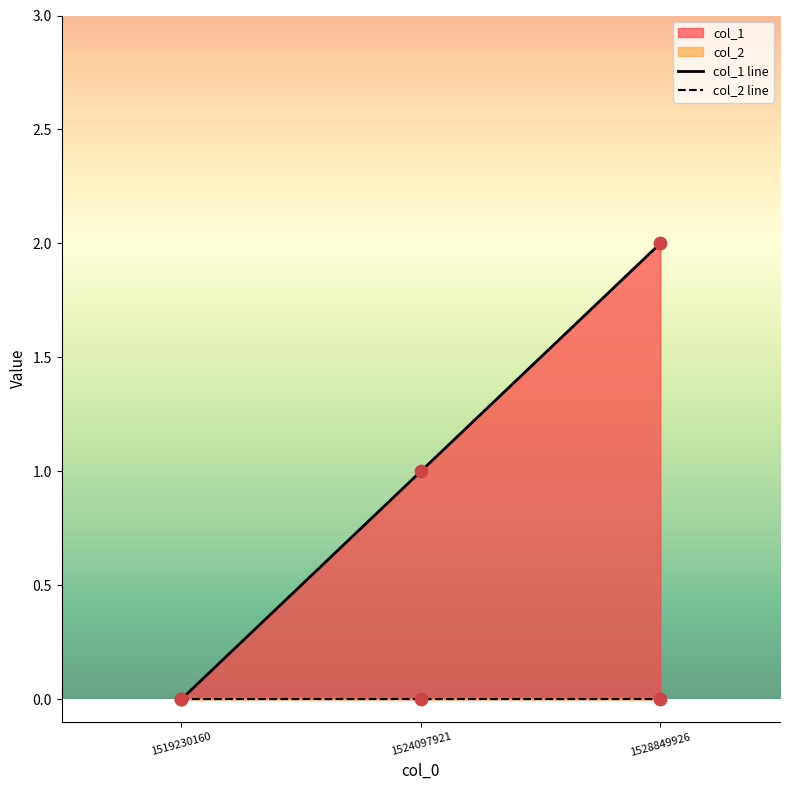

What is the change in value from 1519230160 to 1524097921?

+1